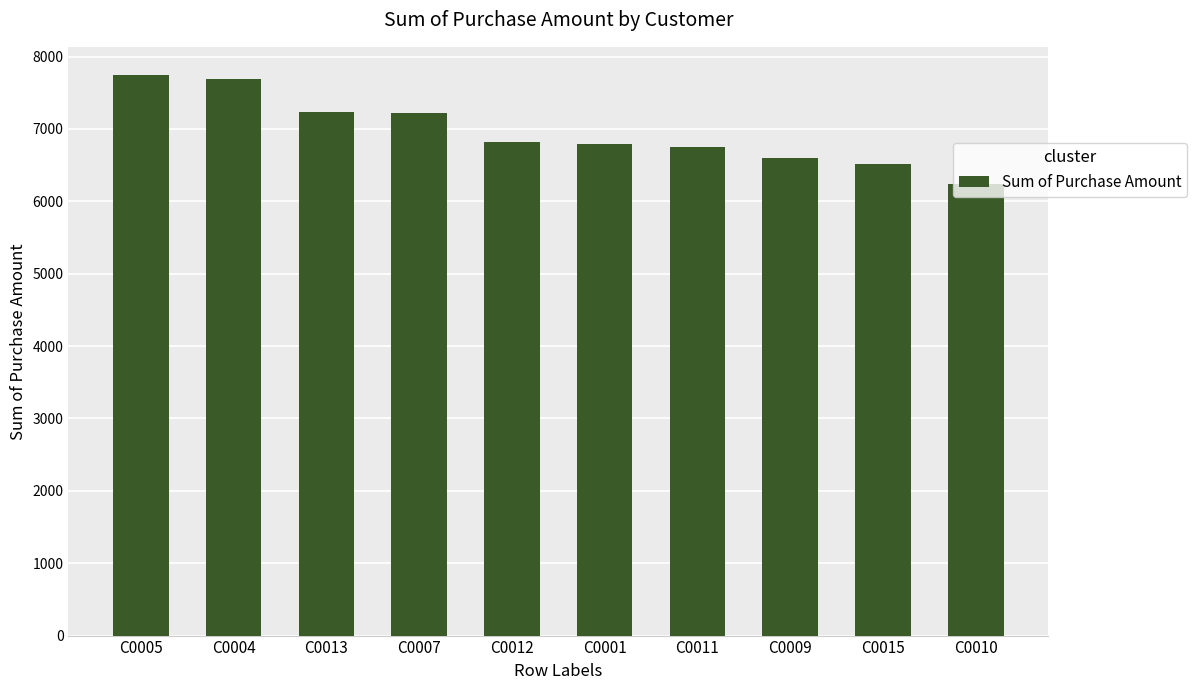

Count the number of categories in the chart.

10